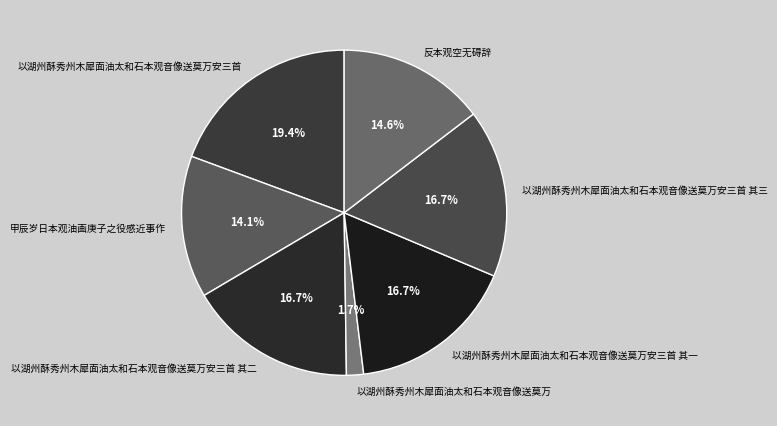

Do 以湖州酥秀州木犀面油太和石本观音像送莫万 and 以湖州酥秀州木犀面油太和石本观音像送莫万安三首 其二 together represent more than half of the pie?

No